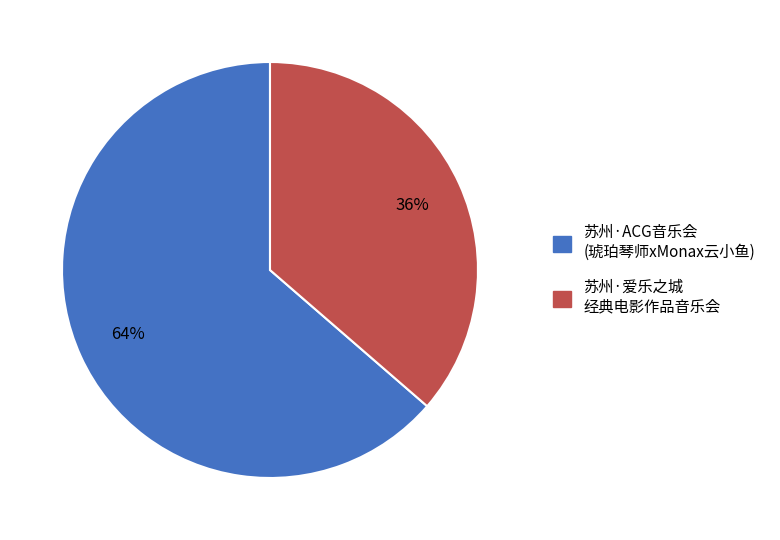

The 苏州·ACG音乐会 (琥珀琴师xMonax云小鱼) slice represents 64% of the pie. True or false?

True